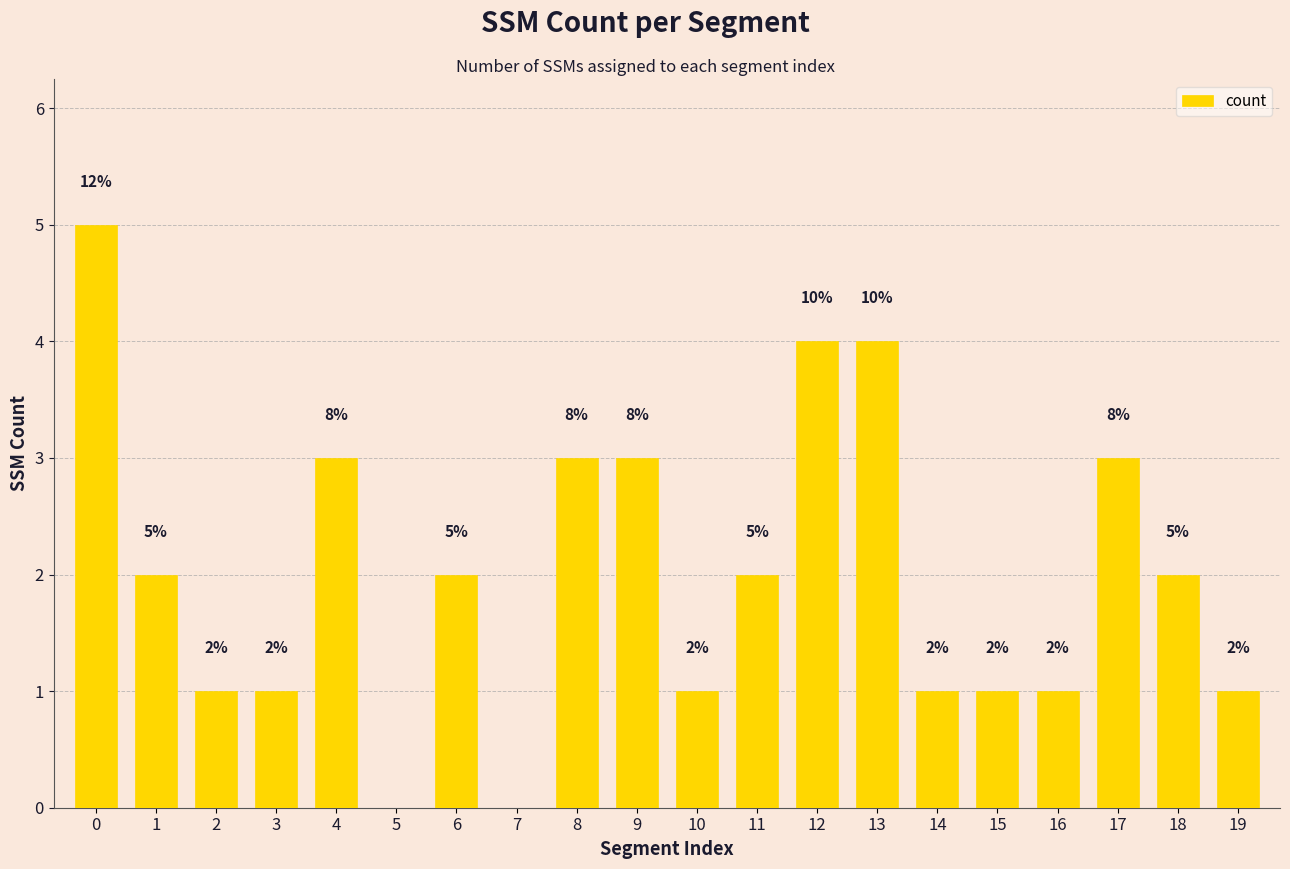

How many values are between 1 and 3?

15